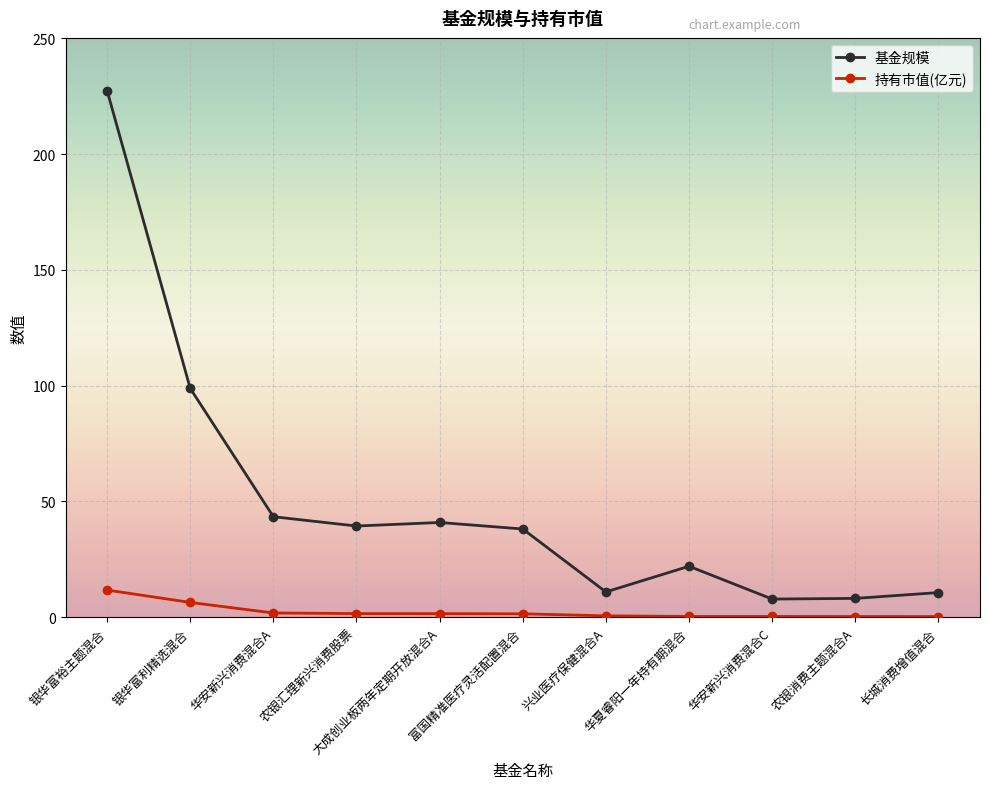

What is the greatest value displayed?

227.5